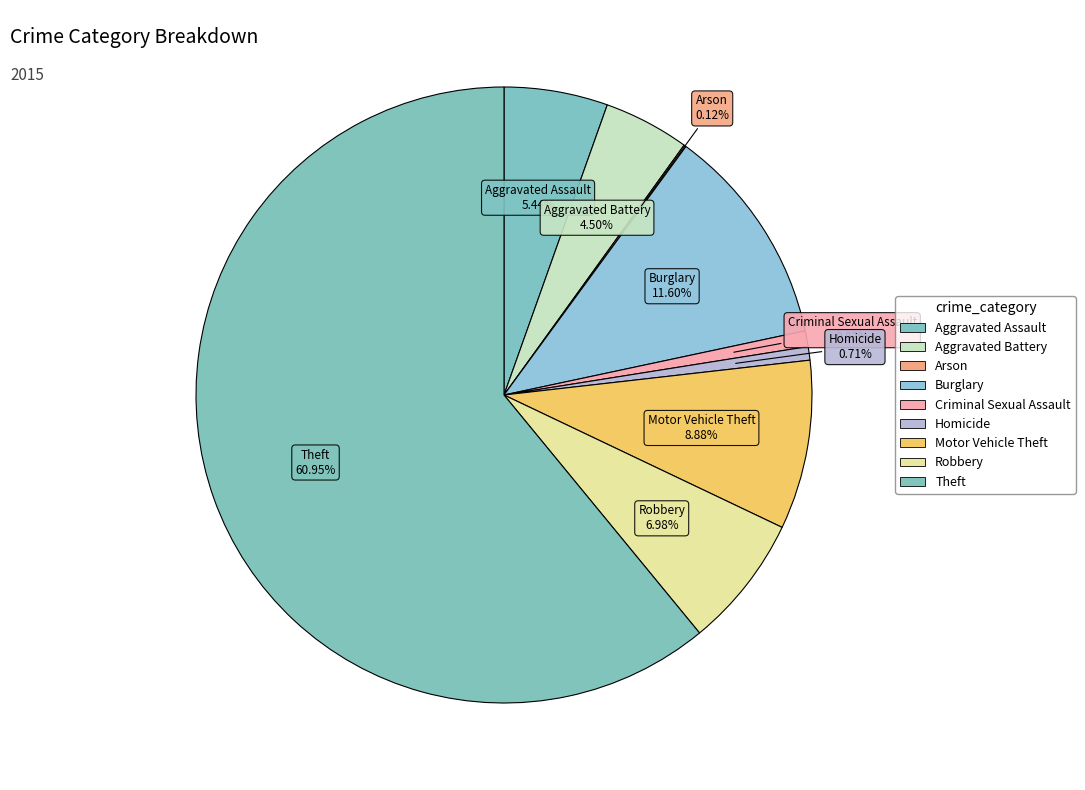

Approximately how many times larger is the value at Arson compared to Homicide?

0.2